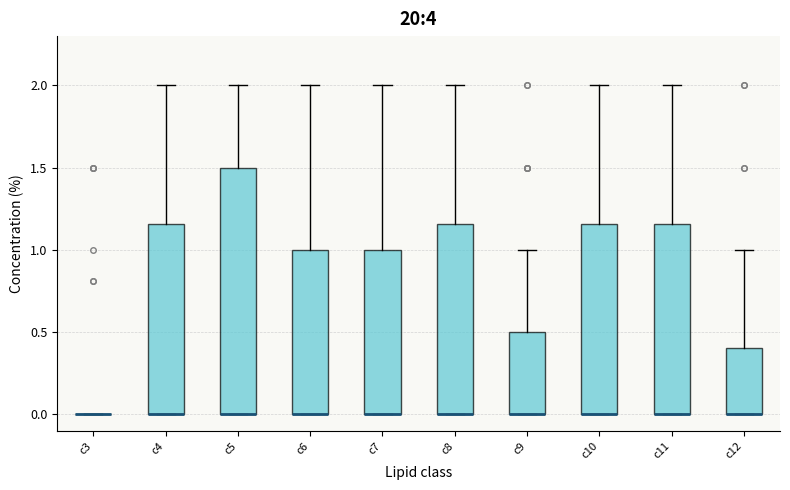

Reading left to right, transcribe this box plot: for each box, give where its median line is, the range the box spans, and where its two whiskers end, as read against the y-axis. The values are not printed on the chart, so give them approximately, as read against the axis.

c3: box collapsed to a line at 0.00, whiskers 0.00 to 0.00
c4: median 0.00 (drawn on the box's lower edge), box 0.00 to 1.15, whiskers 0.00 to 2.00
c5: median 0.00 (drawn on the box's lower edge), box 0.00 to 1.50, whiskers 0.00 to 2.00
c6: median 0.00 (drawn on the box's lower edge), box 0.00 to 1.00, whiskers 0.00 to 2.00
c7: median 0.00 (drawn on the box's lower edge), box 0.00 to 1.00, whiskers 0.00 to 2.00
c8: median 0.00 (drawn on the box's lower edge), box 0.00 to 1.15, whiskers 0.00 to 2.00
c9: median 0.00 (drawn on the box's lower edge), box 0.00 to 0.50, whiskers 0.00 to 1.00
c10: median 0.00 (drawn on the box's lower edge), box 0.00 to 1.15, whiskers 0.00 to 2.00
c11: median 0.00 (drawn on the box's lower edge), box 0.00 to 1.15, whiskers 0.00 to 2.00
c12: median 0.00 (drawn on the box's lower edge), box 0.00 to 0.40, whiskers 0.00 to 1.00